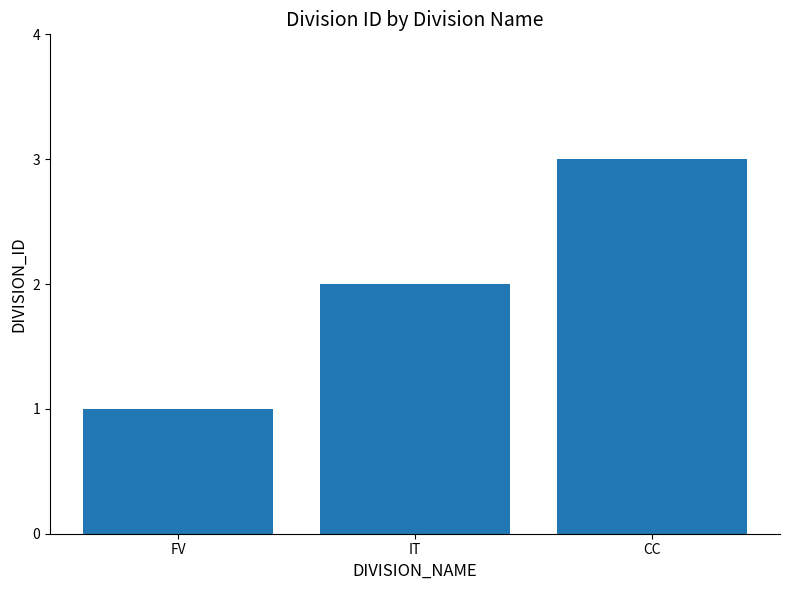

True or false: the data shows 4 at CC.

False